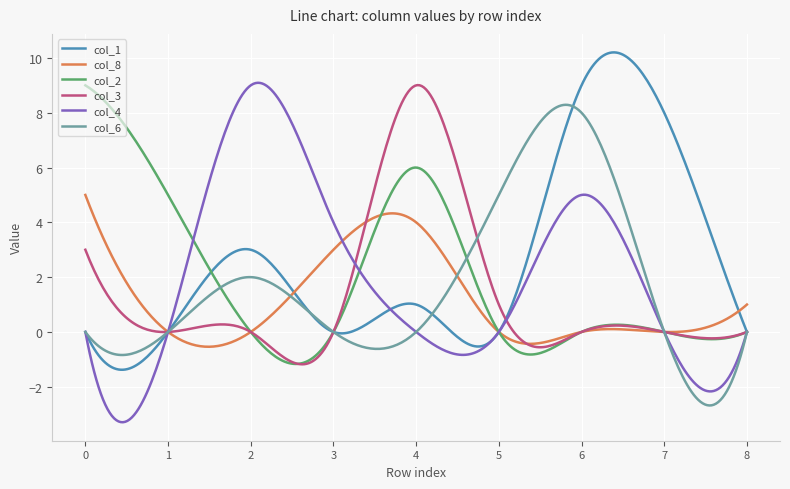

What is the lowest value of the col_4 series?

-3.3